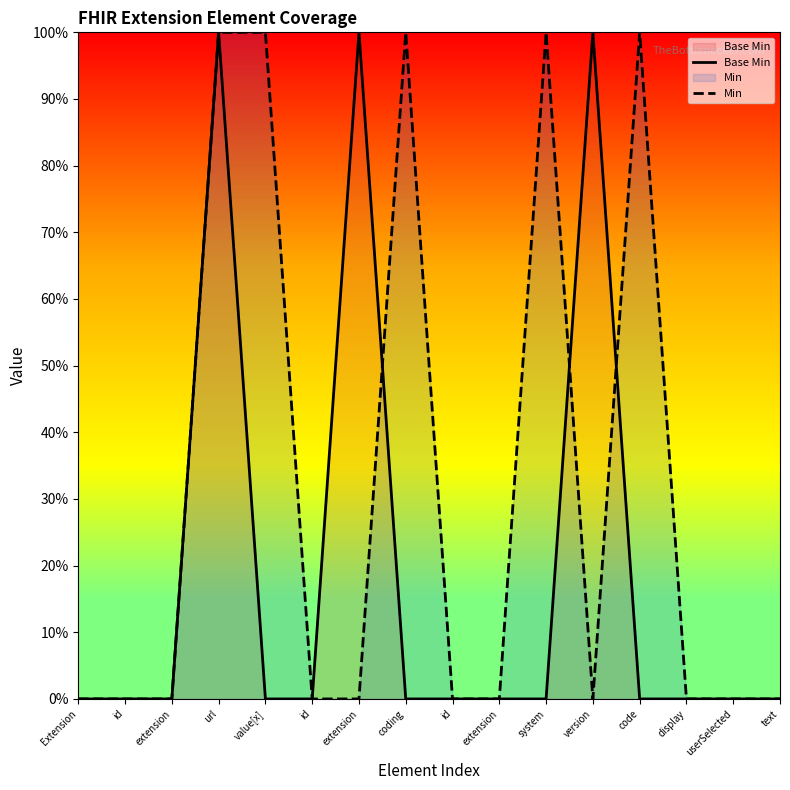

Does the chart display data point markers on the line(s)?

No